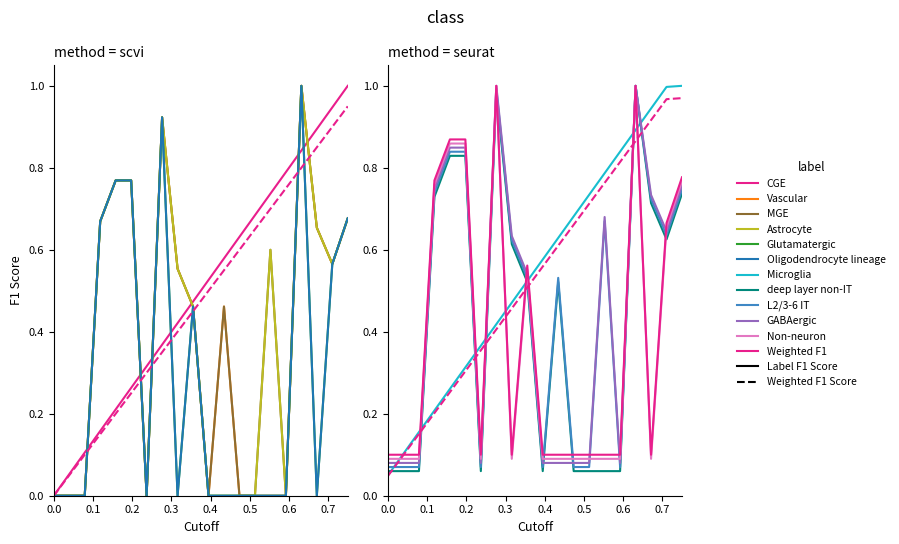

Does the chart display data point markers on the line(s)?

No